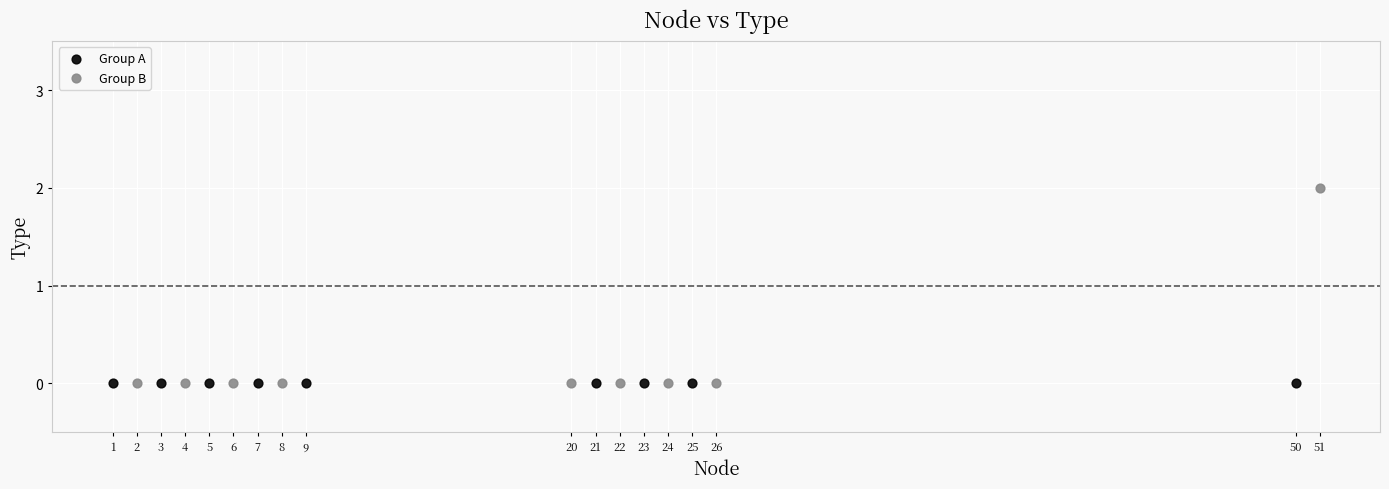

Which series contains the highest Y value?

Group B